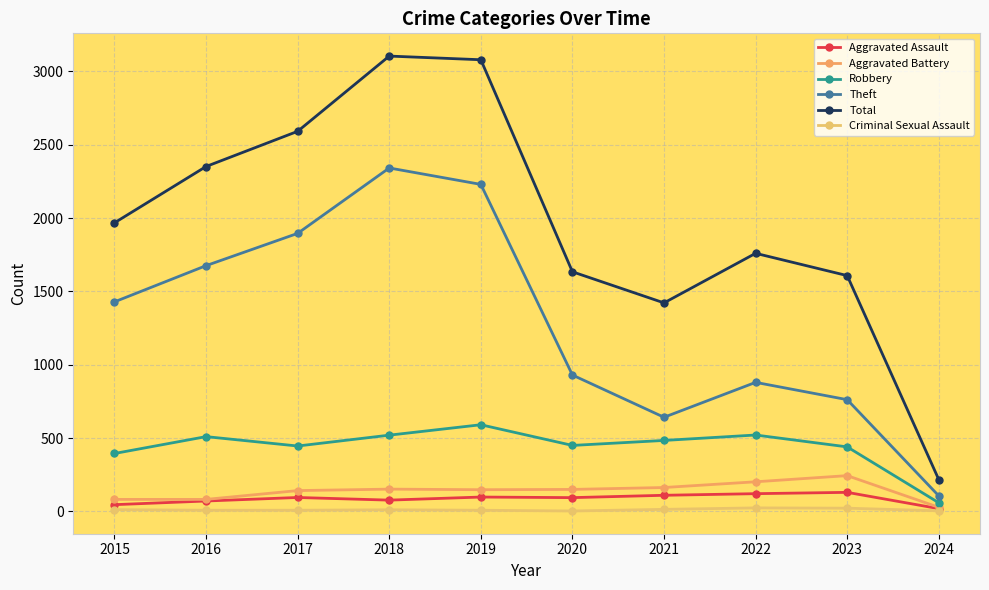

How many interior local valleys does the Criminal Sexual Assault series have?

1